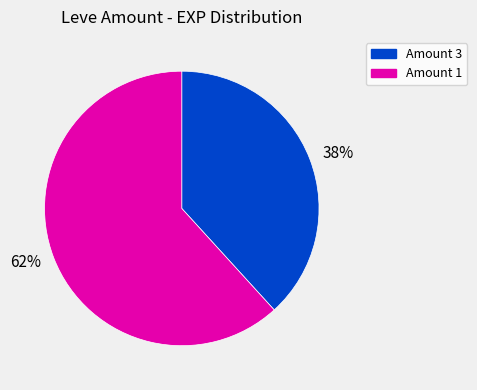

The 62% slice represents 49% of the pie. True or false?

False